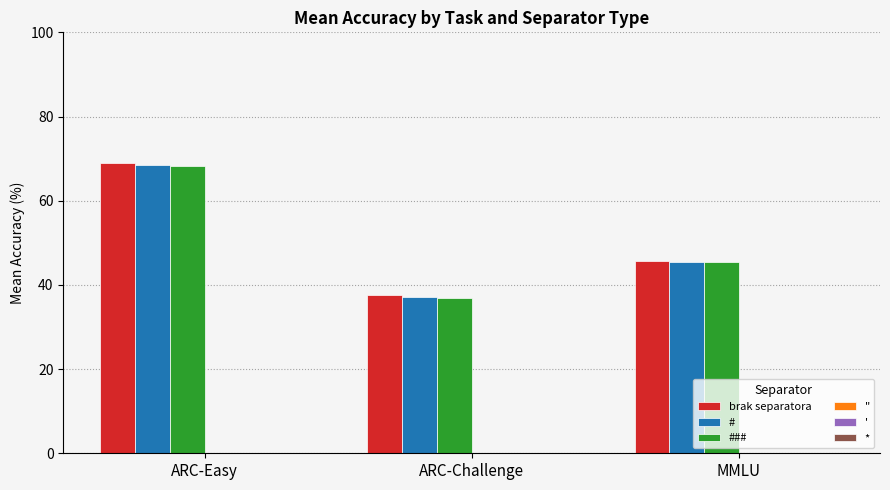

What is the total value across all series at MMLU?

136.6